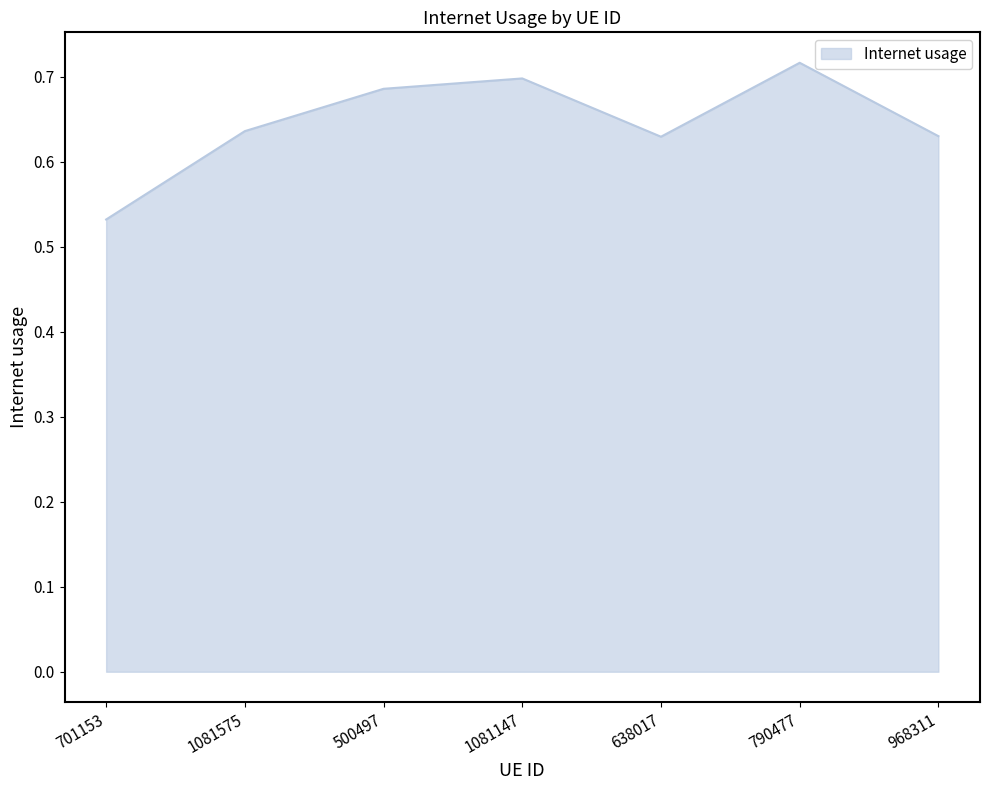

What position from the left is 790477?

6